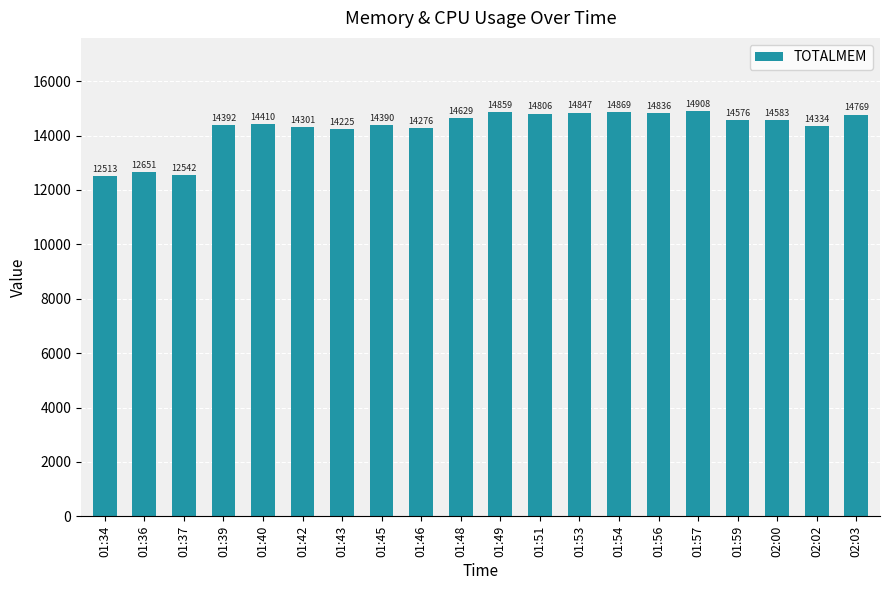

What is the label of the 16th bar from the right?

01:40